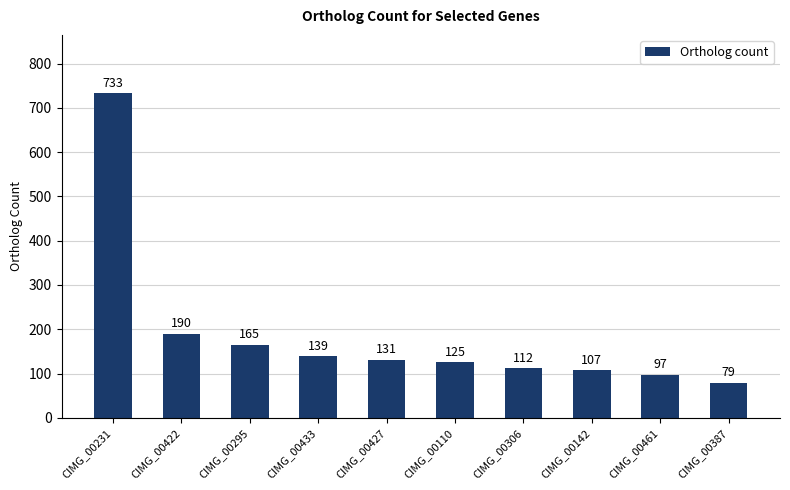

Which category has the highest value across all series?

CIMG_00231